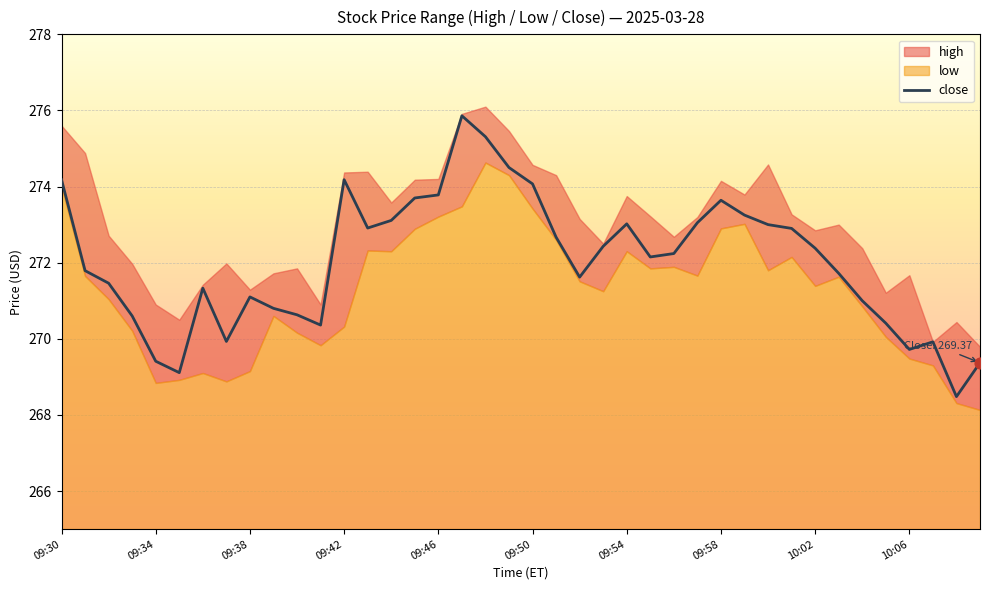

The value of close at 09:34 is 120.6. True or false?

False